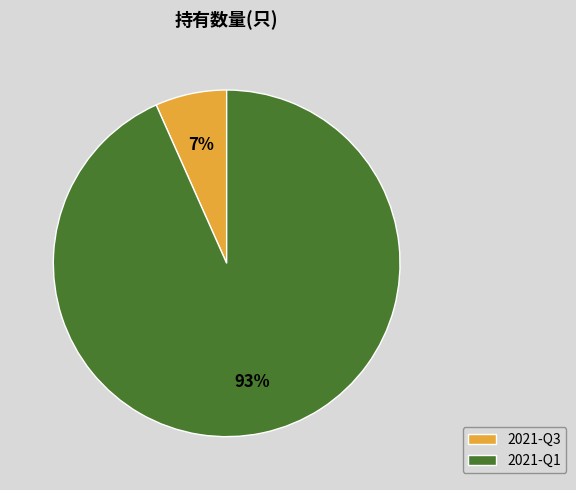

Is the sum of 2021-Q1 and 2021-Q3 greater than half?

Yes